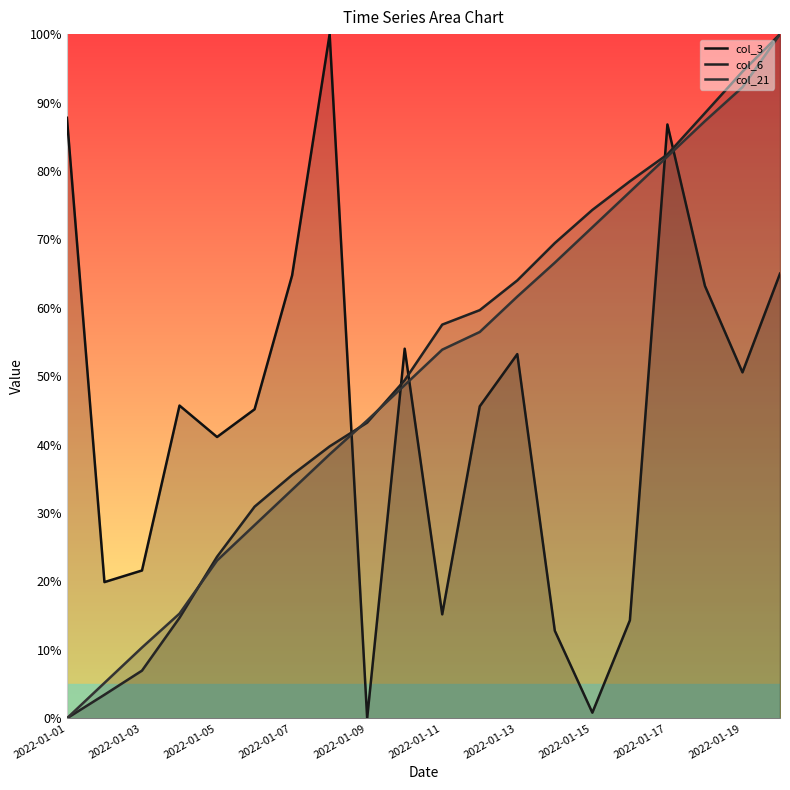

What is the difference between the highest and lowest values at 2022-01-15?

73.5